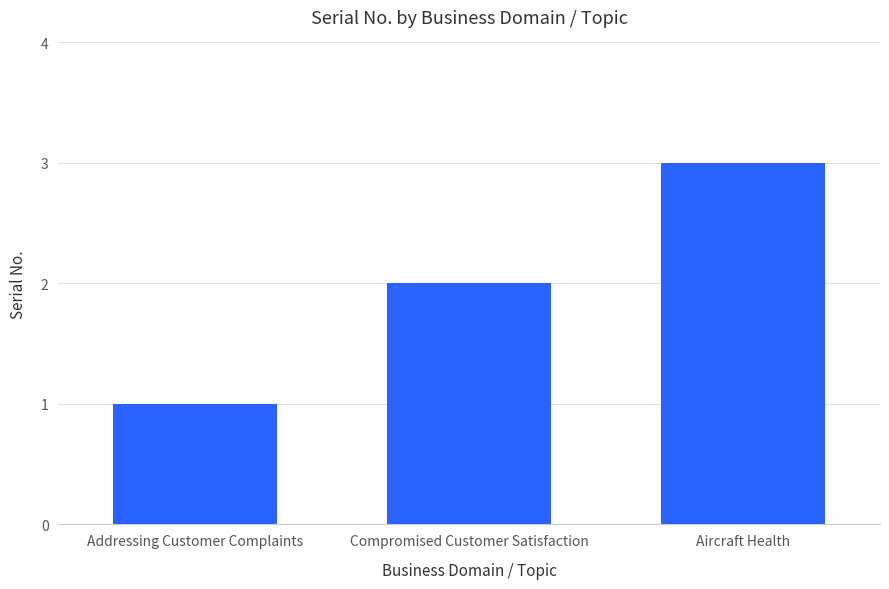

True or false: the data shows 2 at Aircraft Health.

False